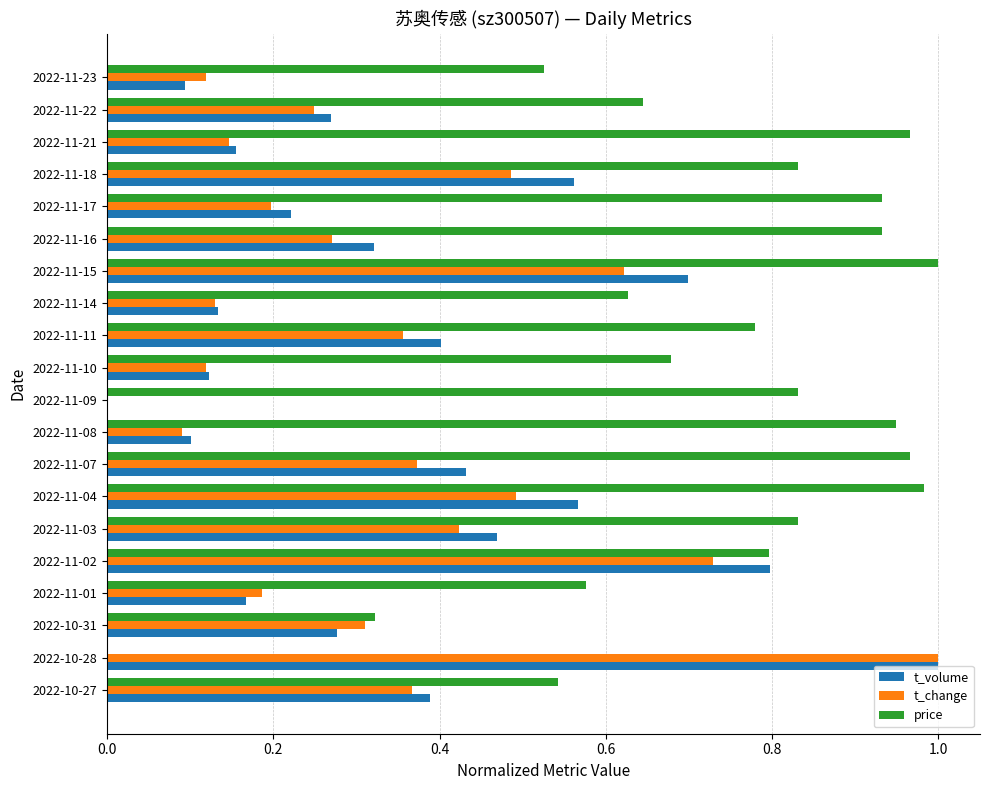

Is it true that t_change equals 0.1 at 2022-11-22?

False